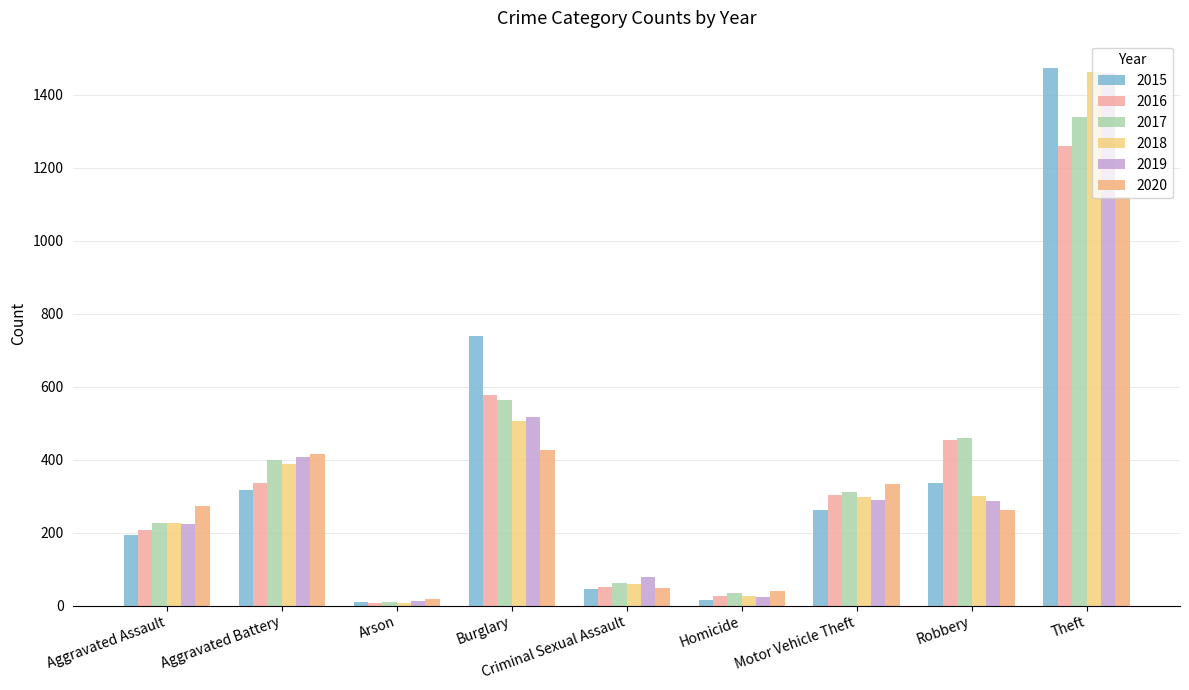

At Aggravated Assault, list the series in order from smallest to largest.

2015, 2016, 2019, 2017, 2018, 2020